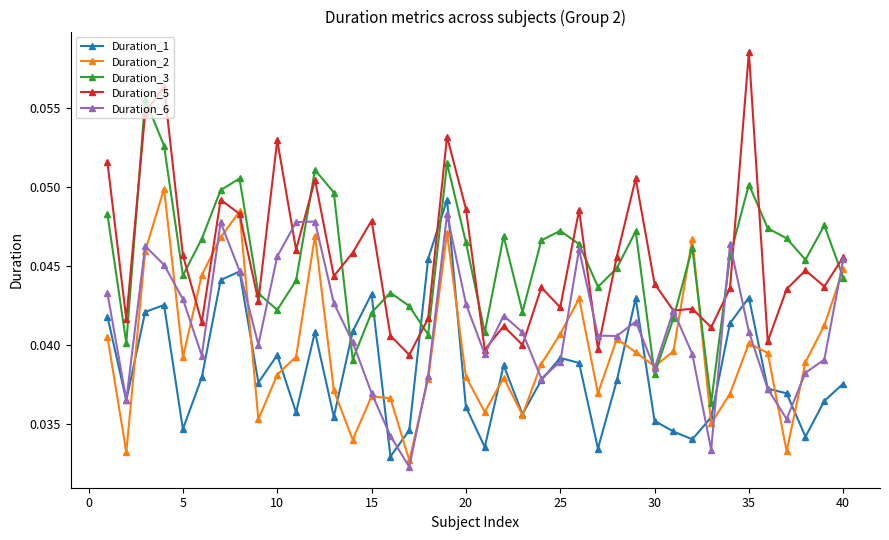

How many interior local peaks does the Duration_3 series have?

11